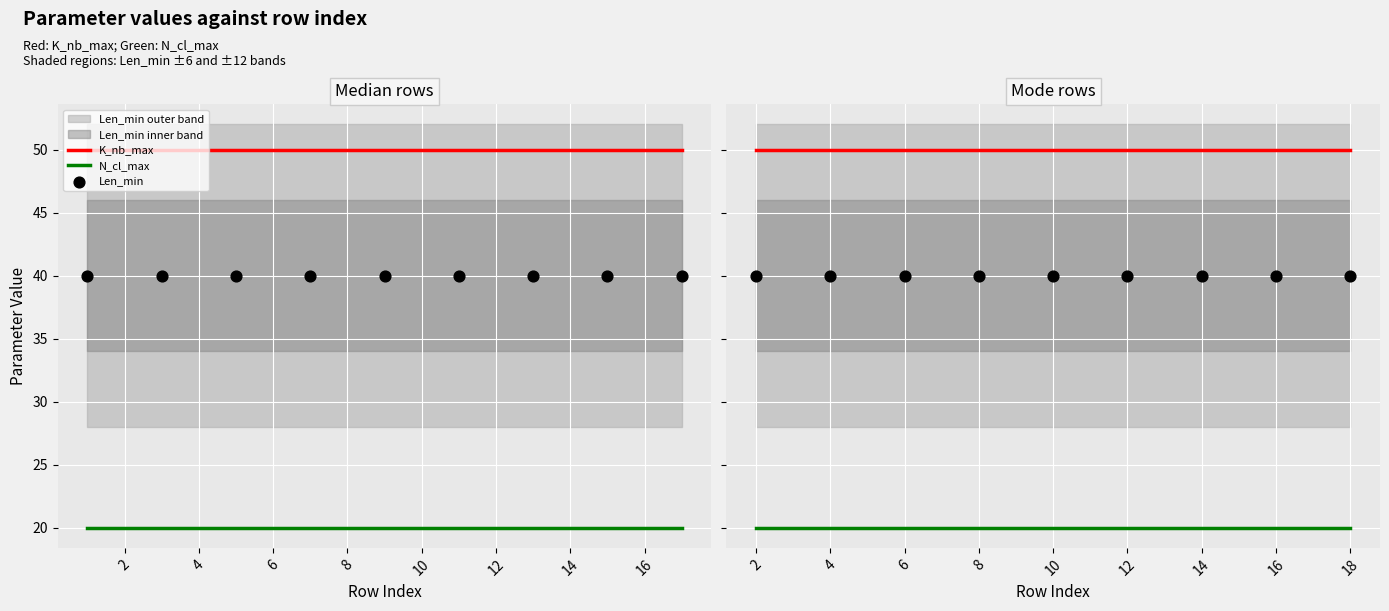

Which series has the largest total across all categories?

K_nb_max